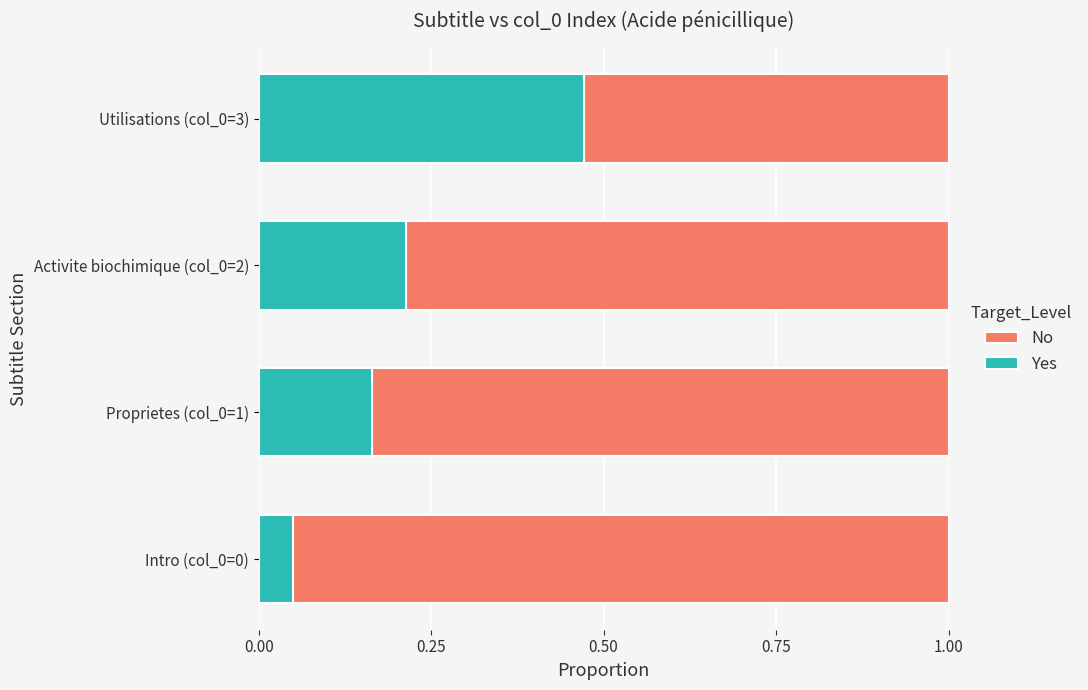

How many series are shown in this chart?

2